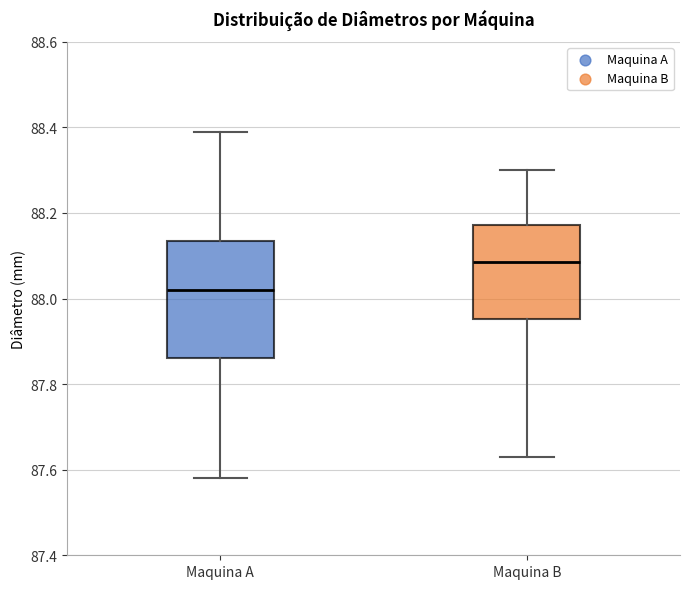

Reading left to right, read every box against the y-axis: the position of its median line, the range the box covers, and the ends of its whiskers. The values are not printed on the chart, so give them approximately, as read against the axis.

Maquina A: median 88.02, box 87.86 to 88.14, whiskers 87.58 to 88.40
Maquina B: median 88.08, box 87.96 to 88.18, whiskers 87.64 to 88.30